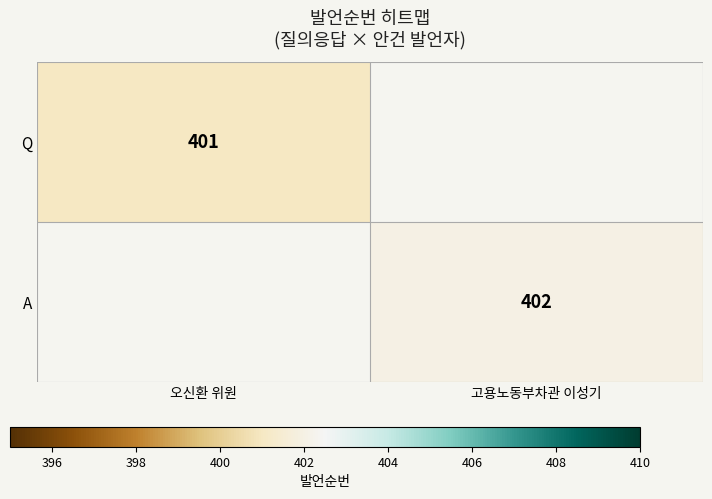

The Q series shows 401 at 오신환 위원. True or false?

True